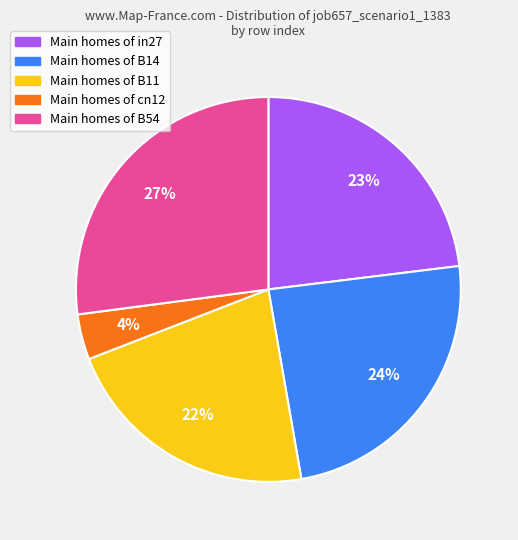

Is there any slice that represents more than half of the pie?

No